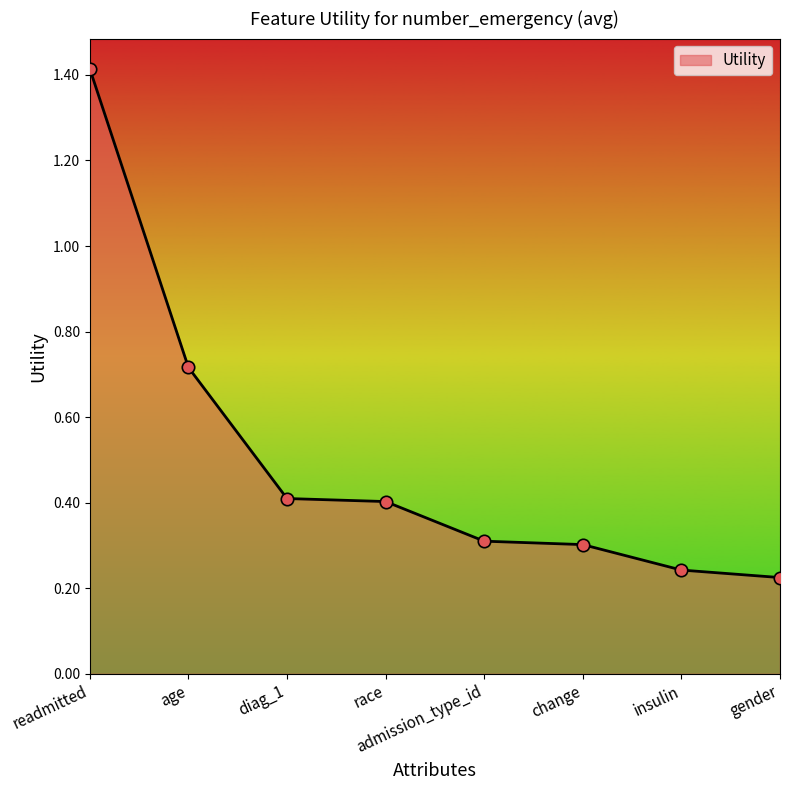

Between insulin and age, which is larger?

age